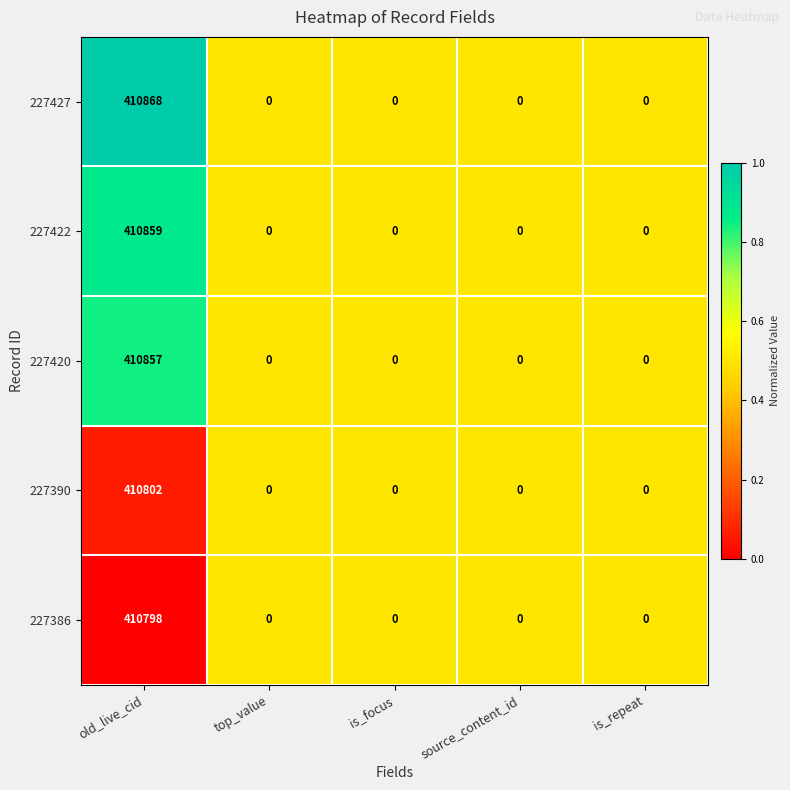

Is it true that 227386 equals 689640 at old_live_cid?

False